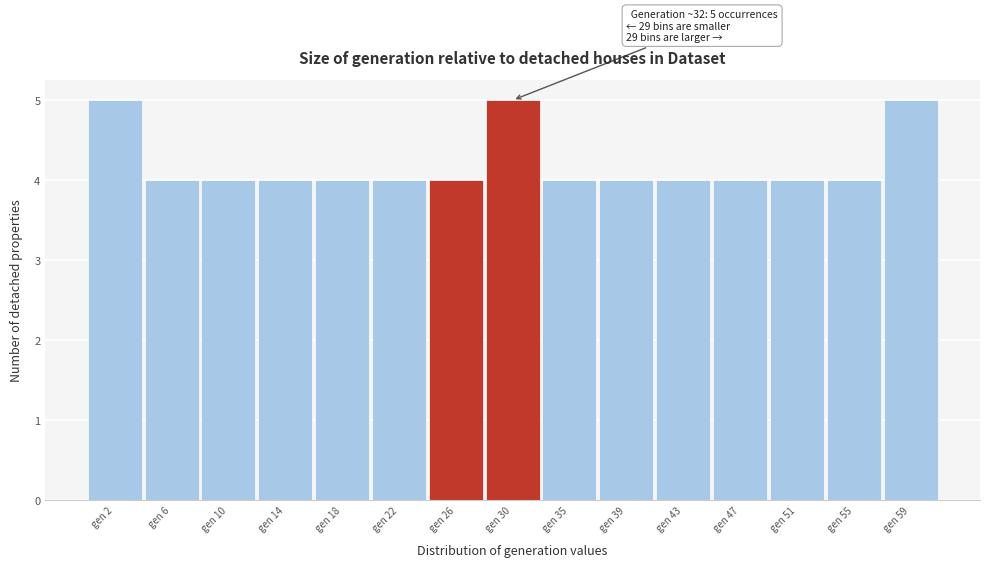

Reading left to right, transcribe all the data shown in this chart.

5	4	4	4	4	4	4	5	4	4	4	4	4	4	5